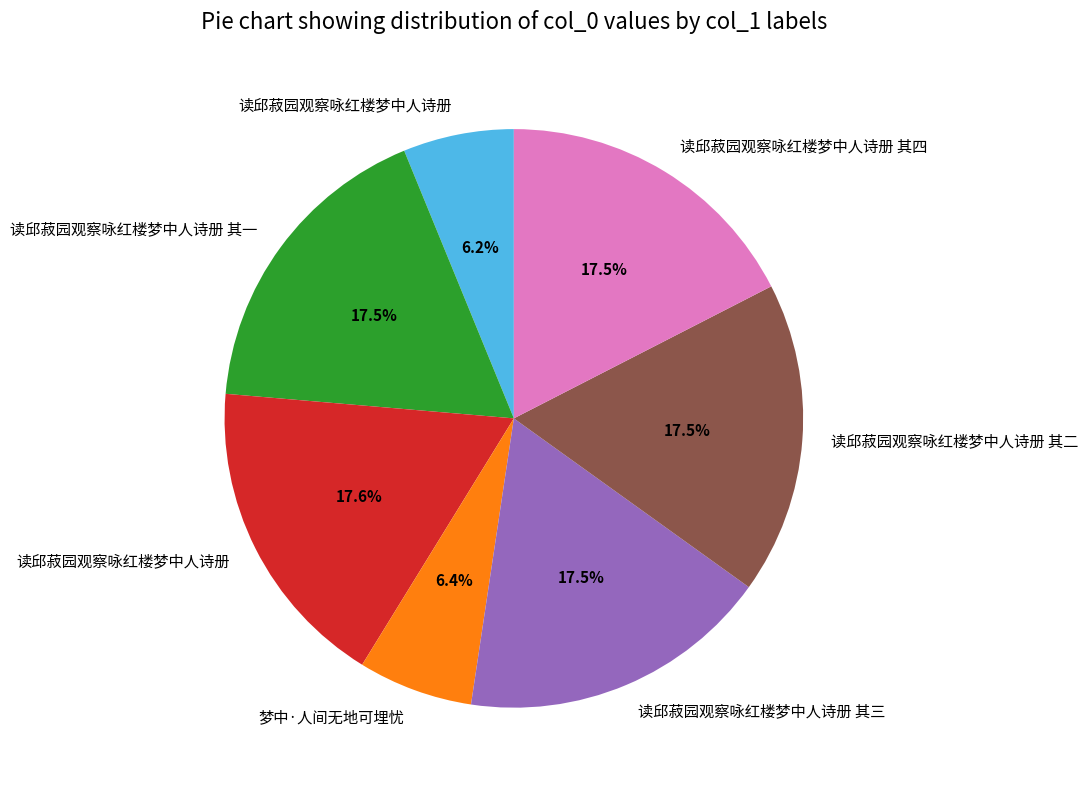

Does any single category account for the majority?

No